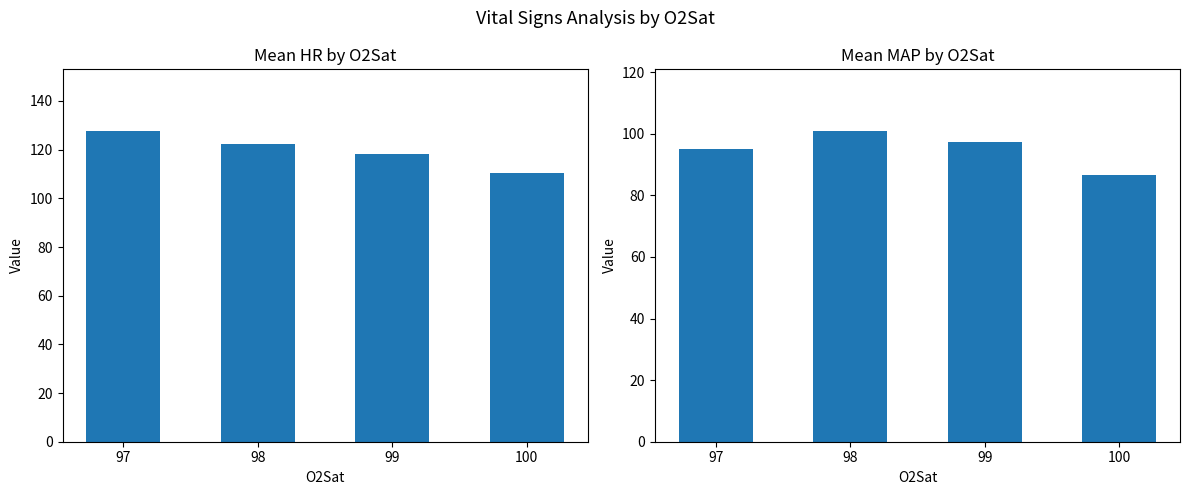

List the labels in order of MAP value, smallest first.

100, 97, 99, 98